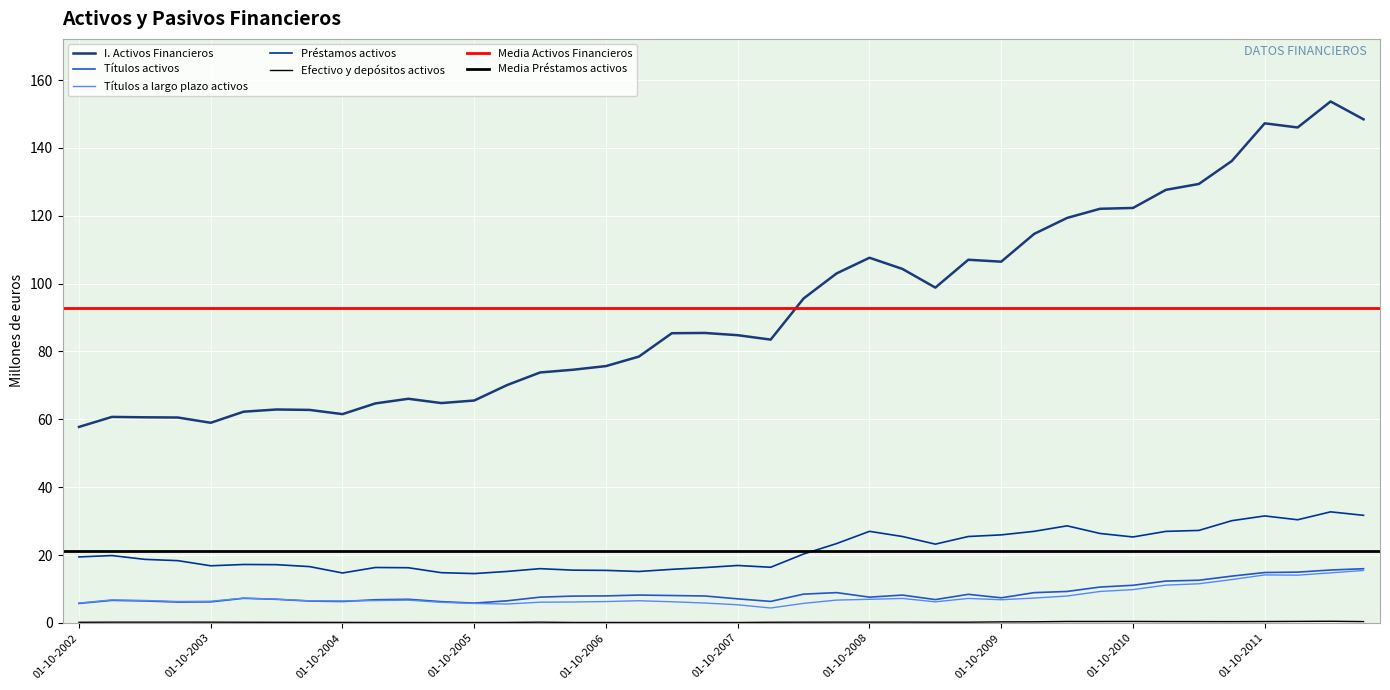

Read the Titulos activos value at 01-07-2006.

7.9